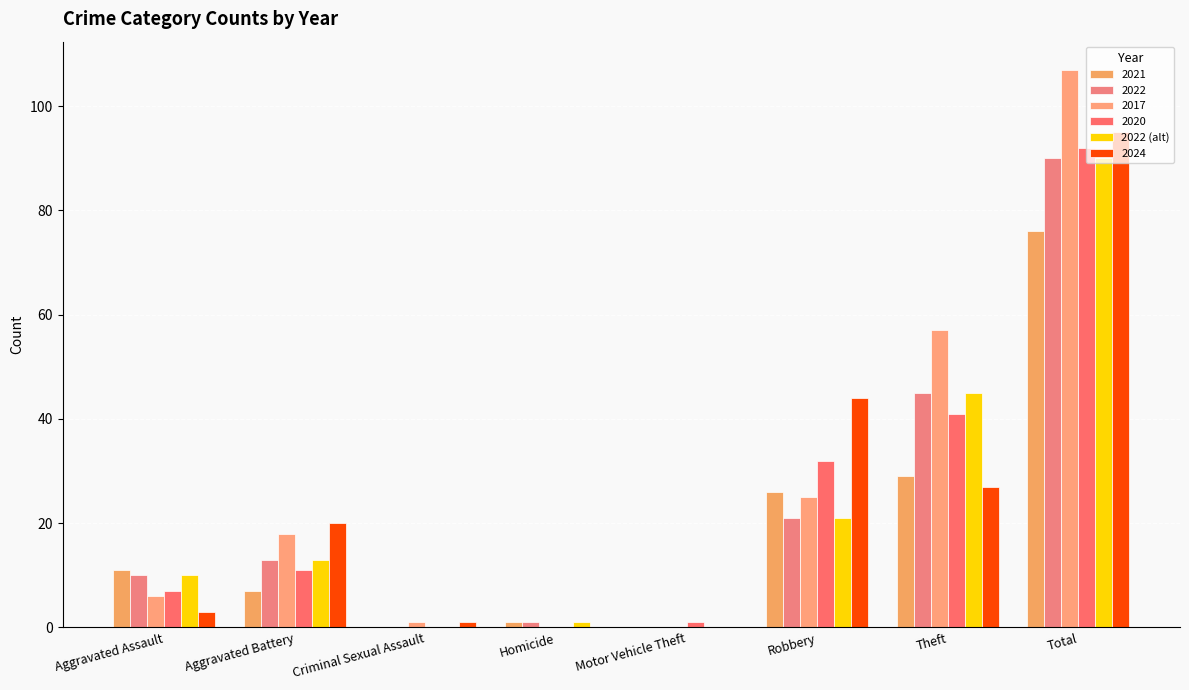

Between Total and Aggravated Battery, which is larger?

Total